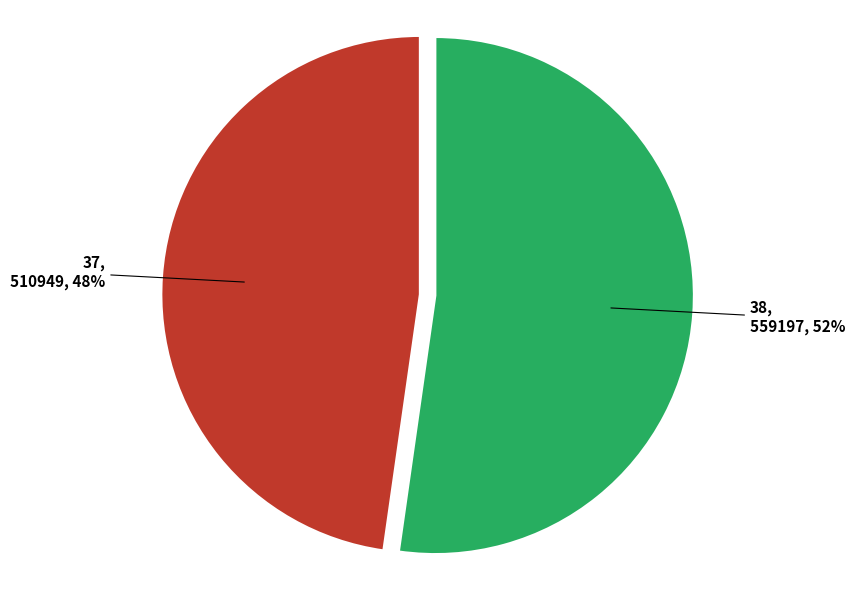

Rank the categories by value from highest to lowest.

38, 37